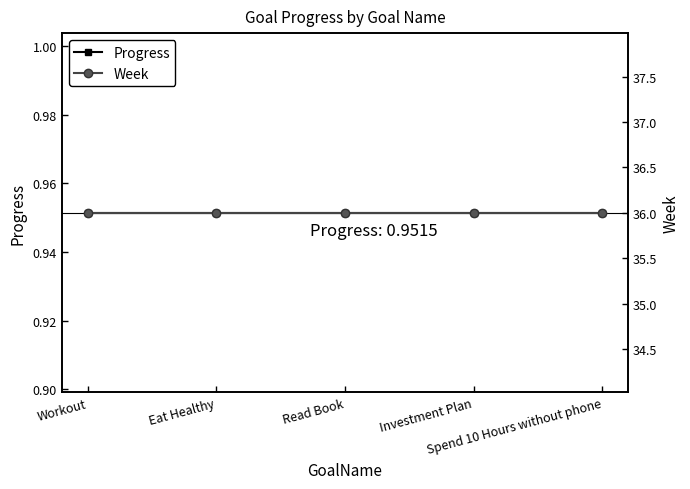

What position from the left is Workout?

1